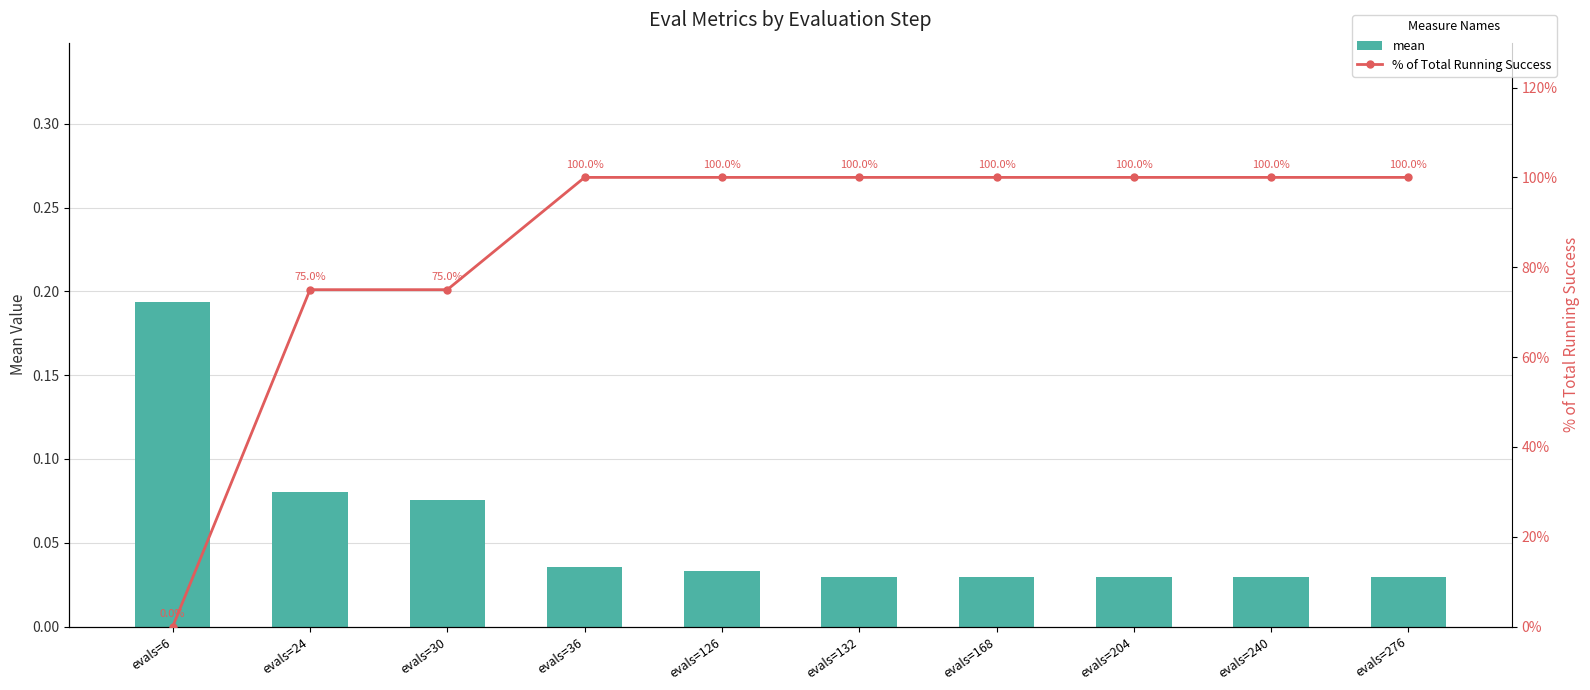

The value of % of Total Running Success at evals=24 is 75.0. True or false?

True